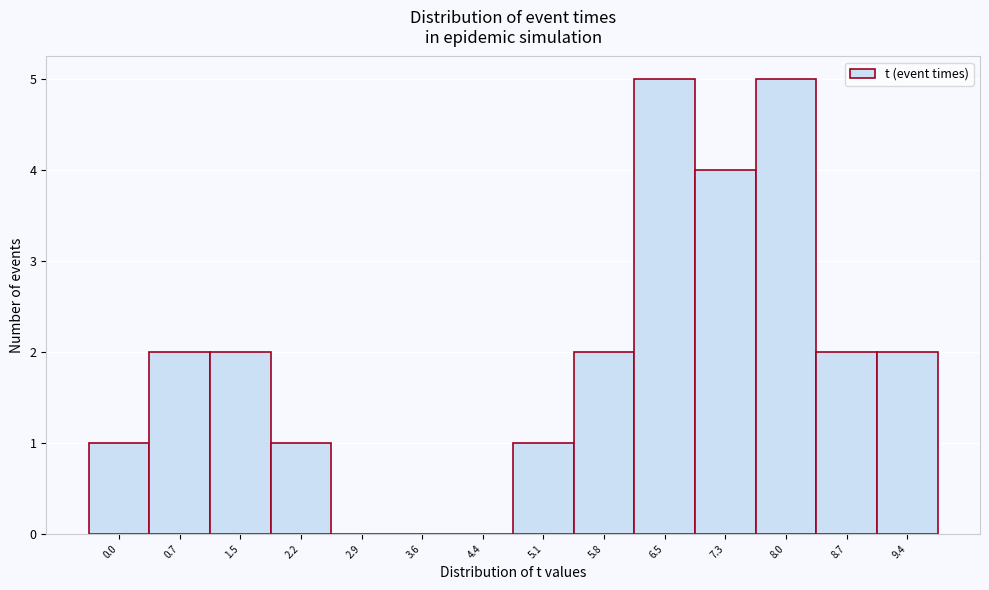

Reading left to right, what are all the values shown in this chart?

0.0=1	0.7=2	1.5=2	2.2=1	2.9=0	3.6=0	4.4=0	5.1=1	5.8=2	6.5=5	7.3=4	8.0=5	8.7=2	9.4=2